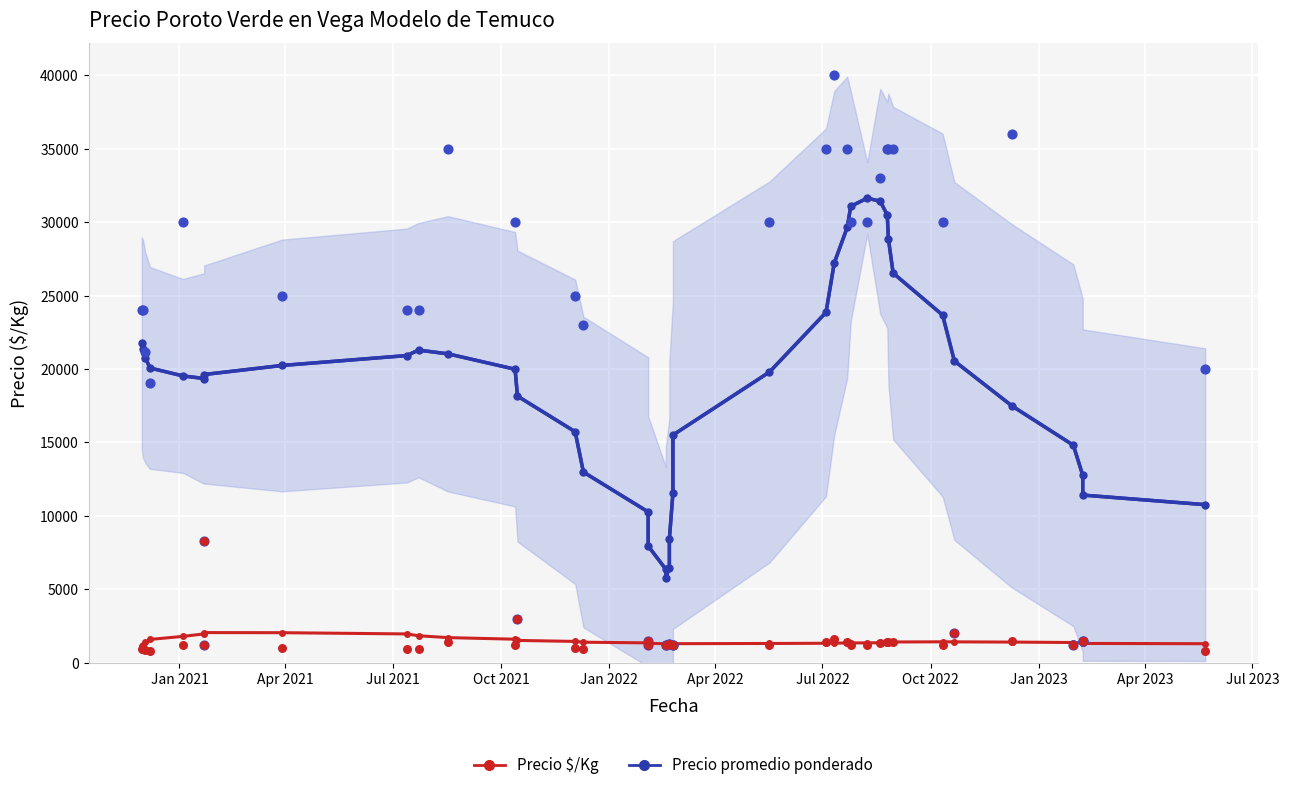

Which series contains the highest Y value?

Precio promedio ponderado